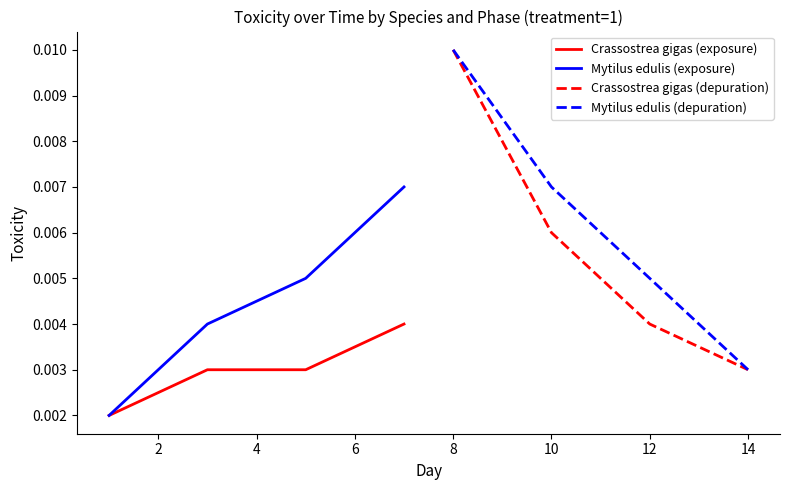

Rank the series by their average value, from lowest to highest.

Crassostrea gigas (exposure), Mytilus edulis (exposure), Crassostrea gigas (depuration), Mytilus edulis (depuration)